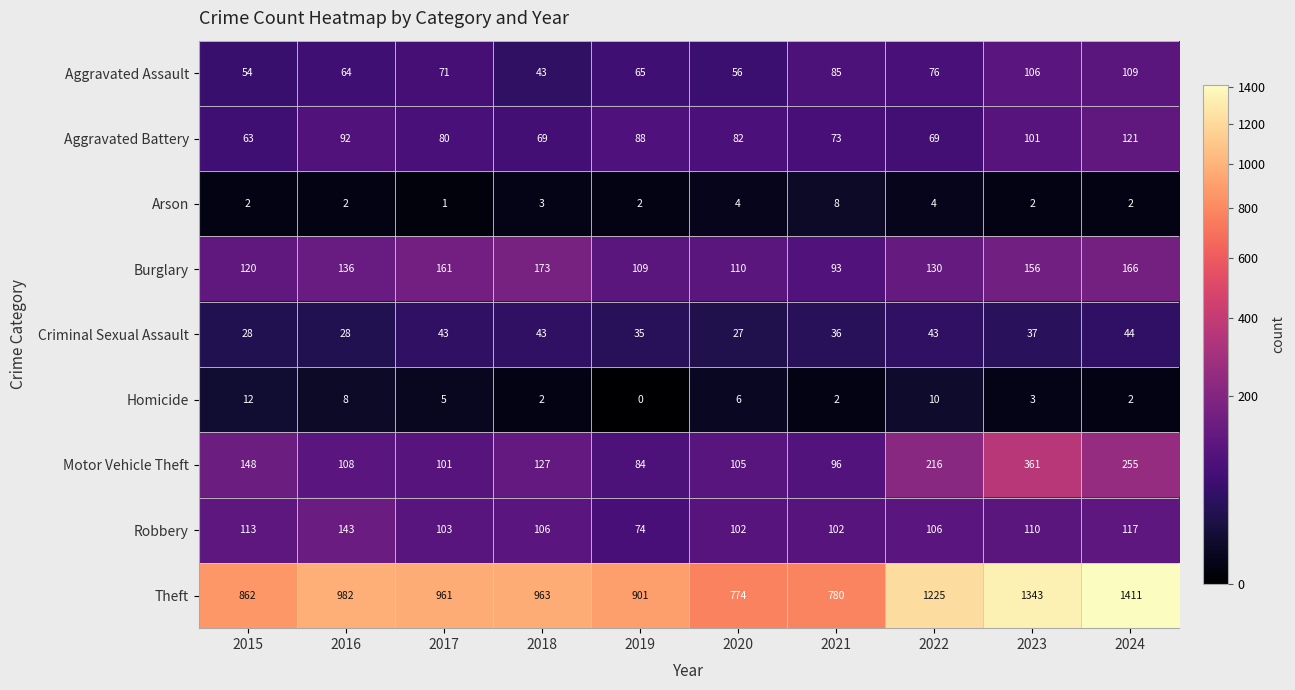

Where is Aggravated Assault nearest to the value 76?

2022